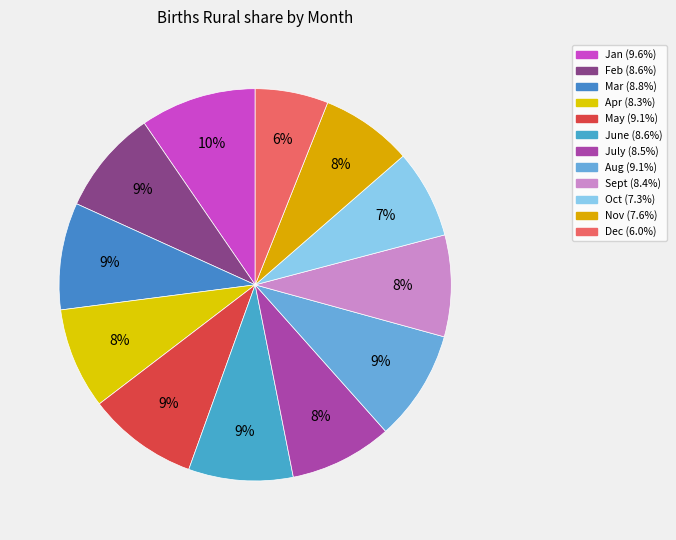

How many slices are in this pie chart?

12